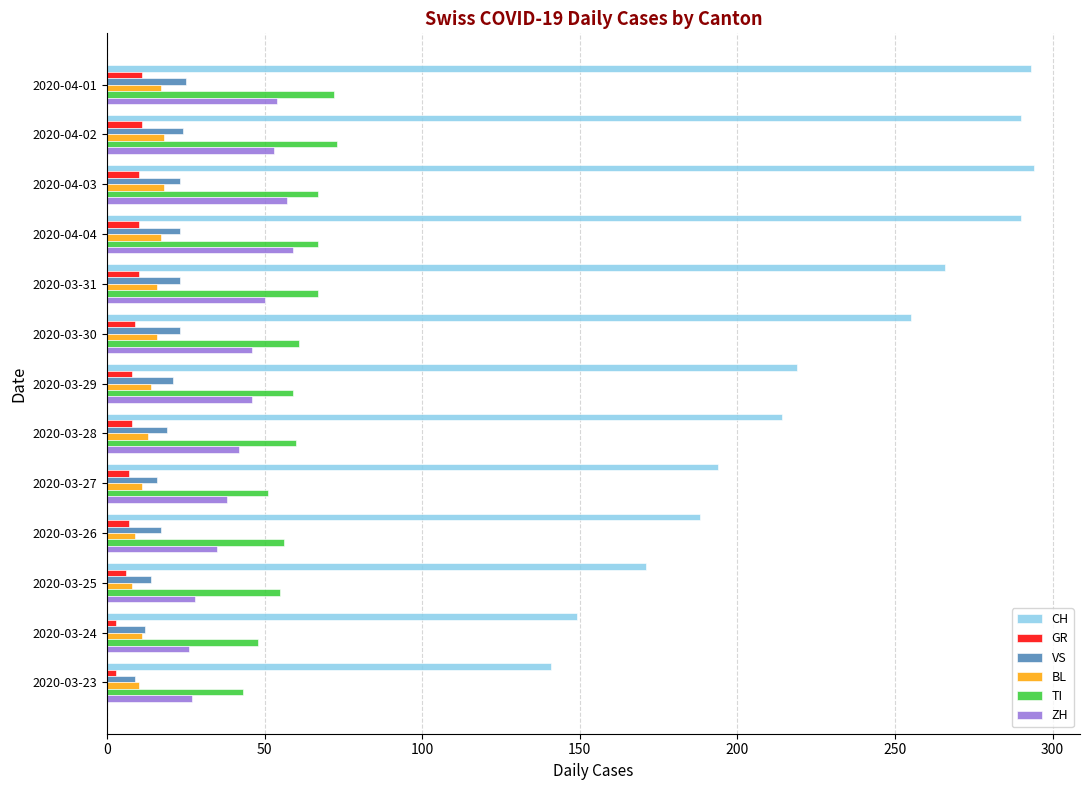

What is the average value of the TI series?

60